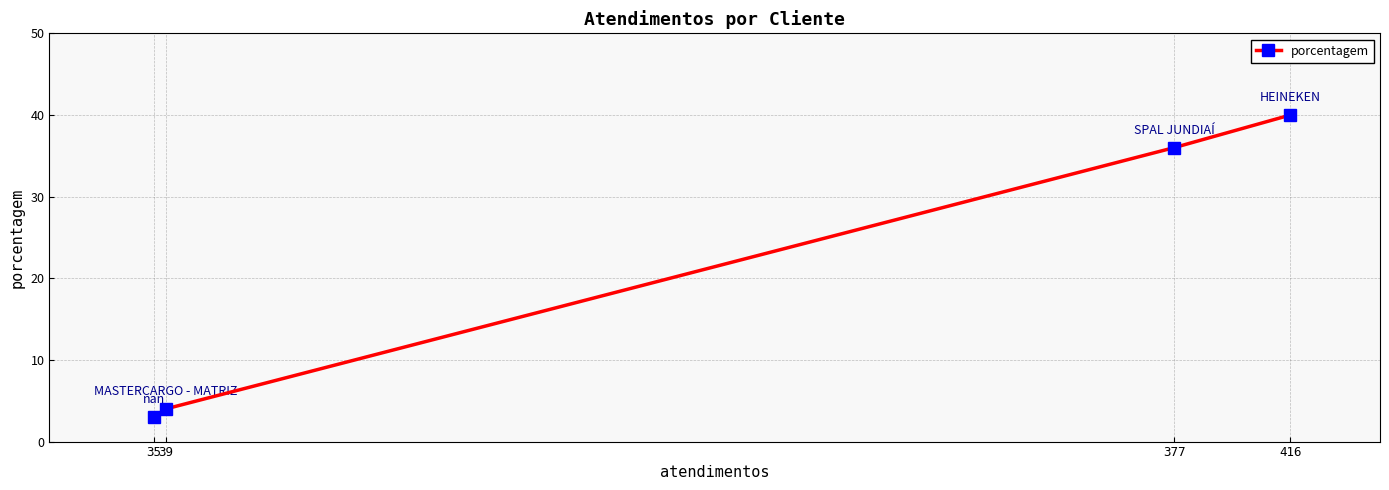

Which category has the highest value across all series?

416